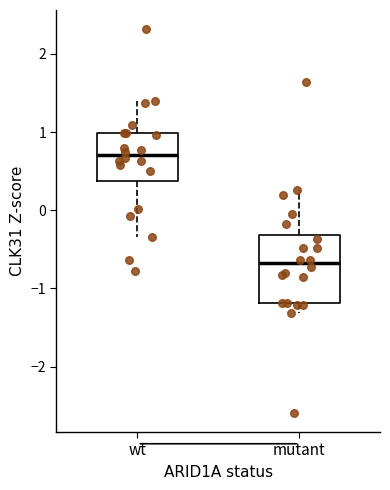

Which box's median line is the highest?

wt